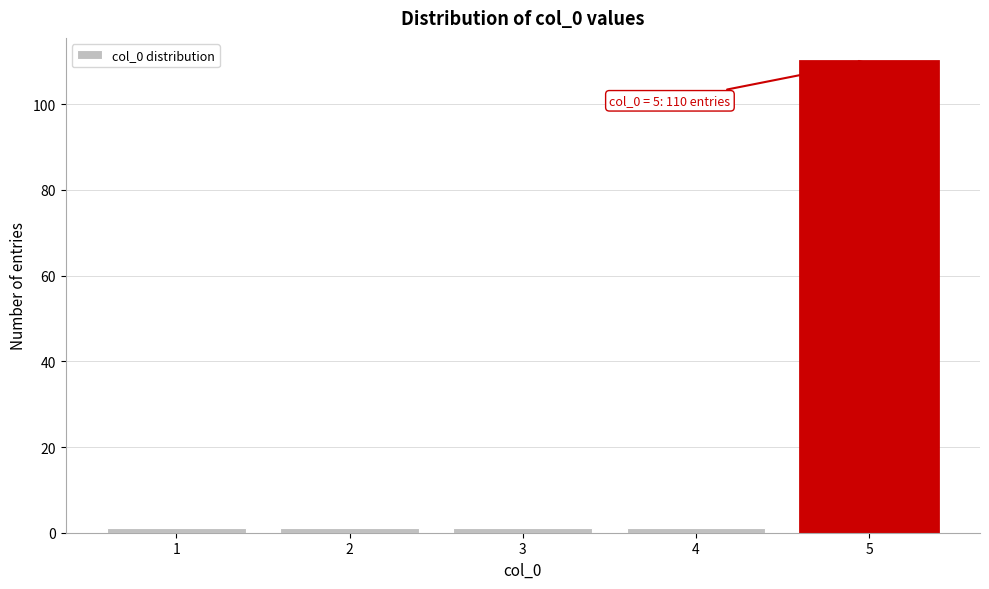

Reading right to left, transcribe all the data shown in this chart.

110	1	1	1	1